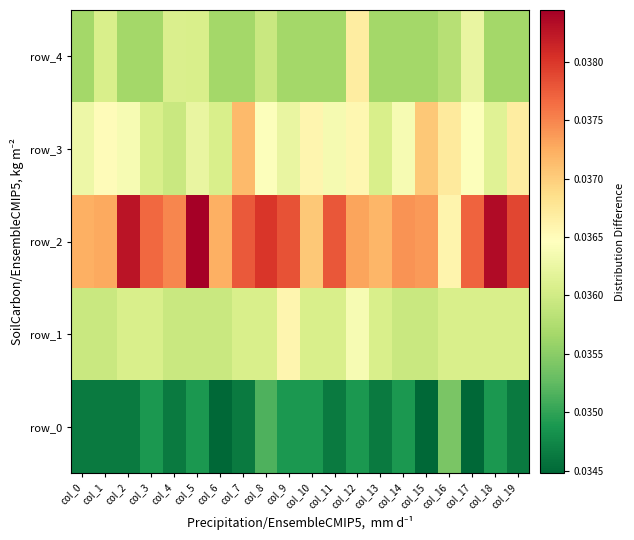

Where is row_3 nearest to the value 0?

col_4